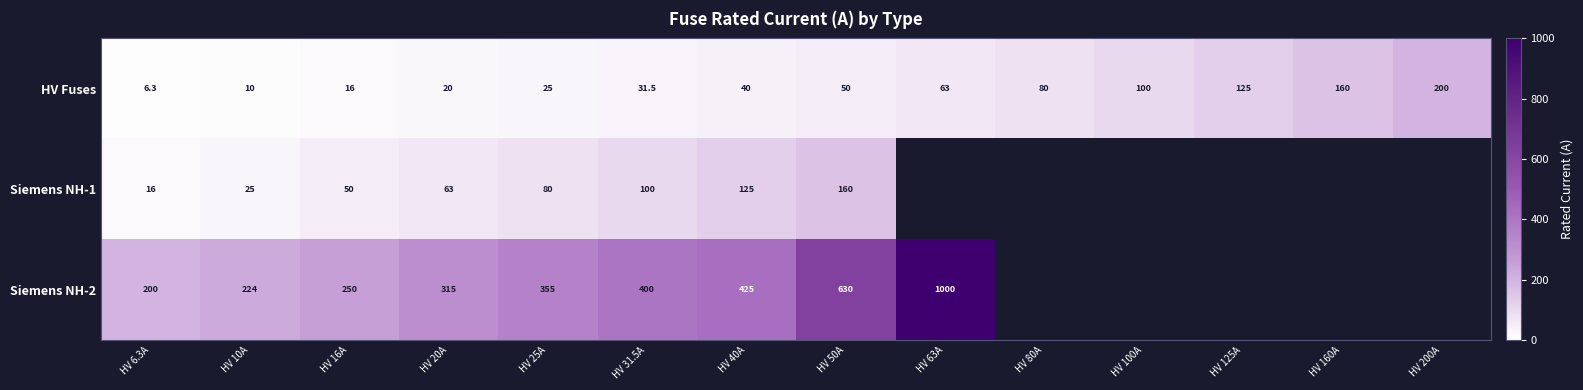

Rank the series at HV 16A from highest to lowest value.

Siemens NH-2, Siemens NH-1, HV Fuses